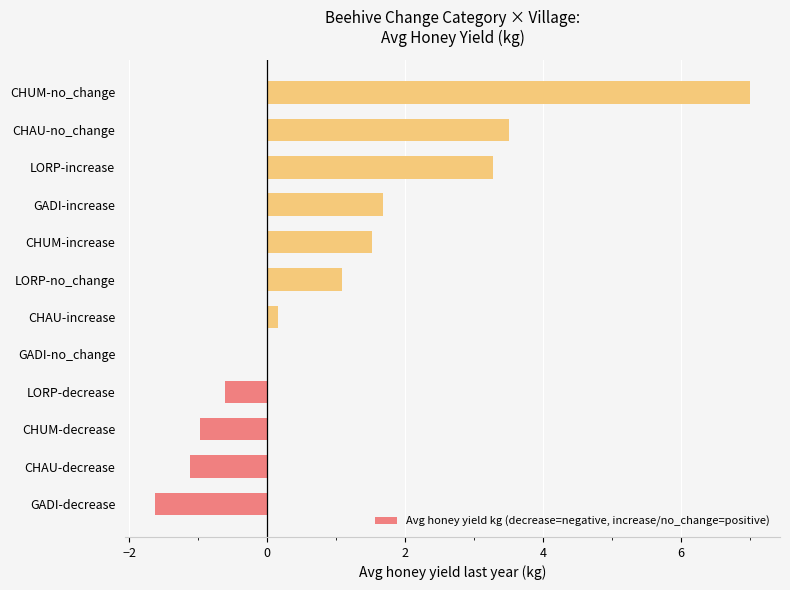

The value at LORP-no_change is 1.1. True or false?

True